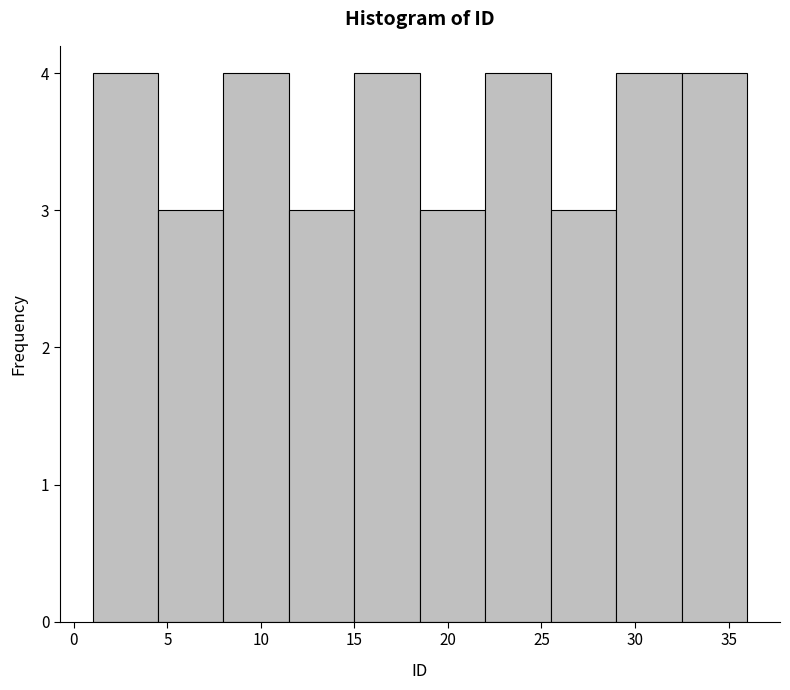

Reading left to right, transcribe this chart: for each bar, give the range it covers on the x-axis and its height. The values are not printed on the chart, so give them approximately, as read against the axis.

1.0 to 4.5: 4
4.5 to 8.0: 3
8.0 to 11.5: 4
11.5 to 15.0: 3
15.0 to 18.5: 4
18.5 to 22.0: 3
22.0 to 25.5: 4
25.5 to 29.0: 3
29.0 to 32.5: 4
32.5 to 36.0: 4